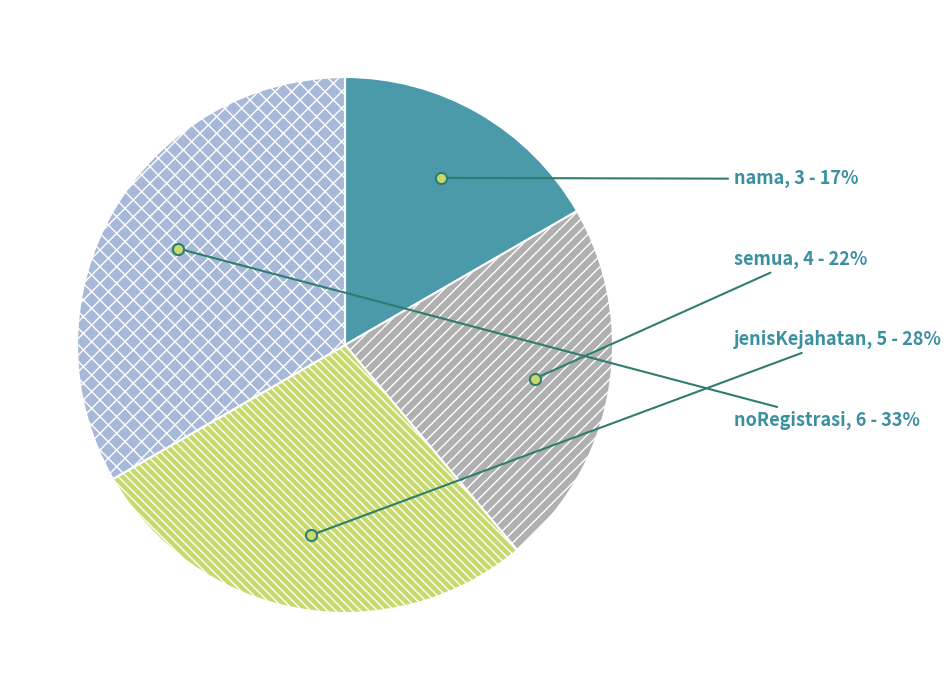

Which category has the smallest portion of the pie?

nama